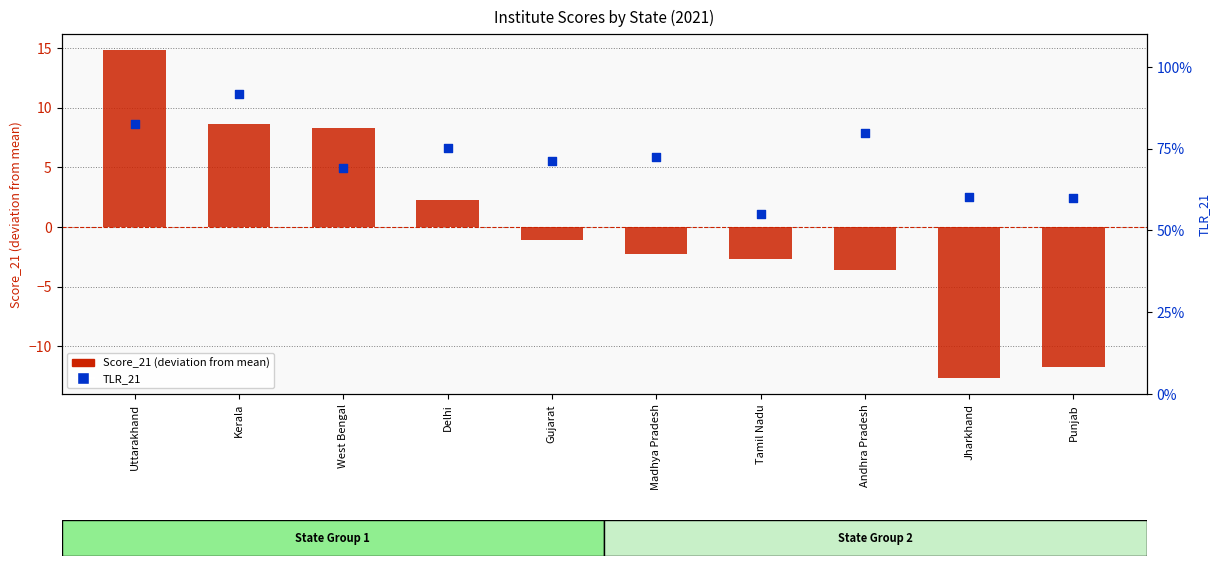

Is the value of TLR_21 at Jharkhand greater than the value of Score_21 (deviation from mean) at Delhi?

Yes